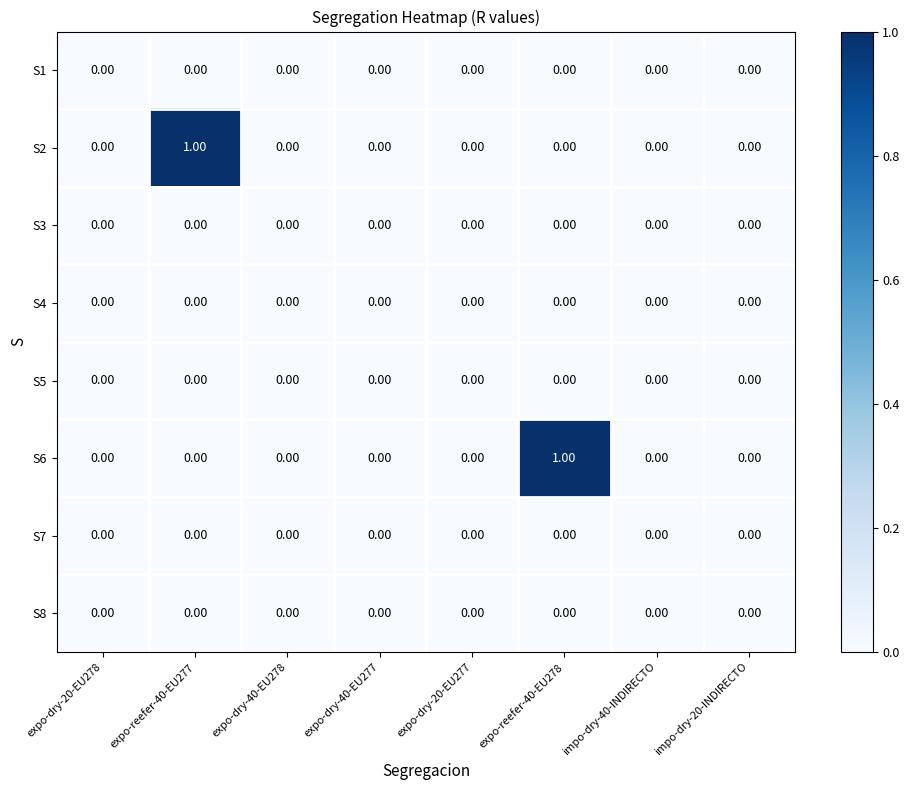

What is the total value across all series at expo-reefer-40-EU278?

1